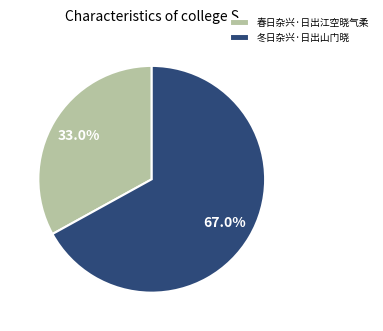

Does 冬日杂兴·日出山门晓 represent more than half of the total?

Yes